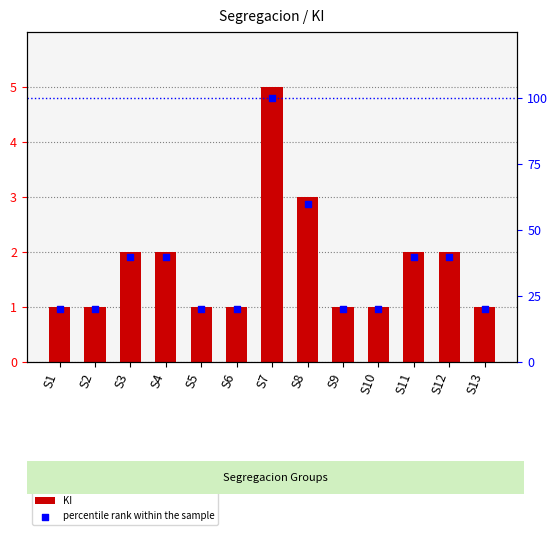

What is the total value across all series at S6?

21